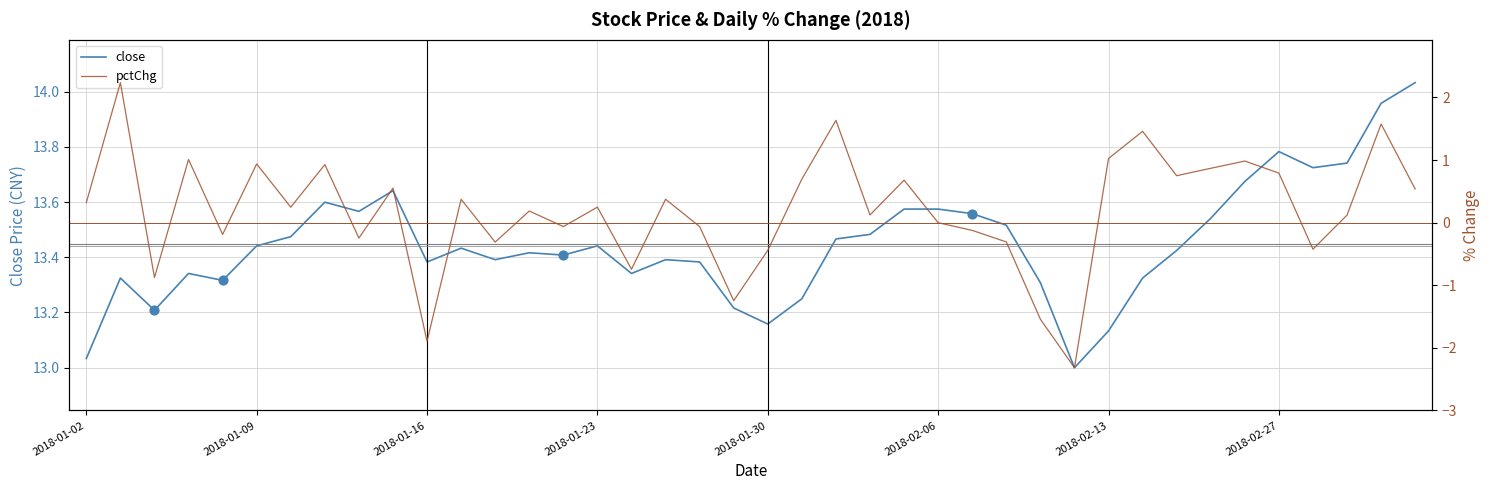

Which series has the widest spread of Y values?

pctChg